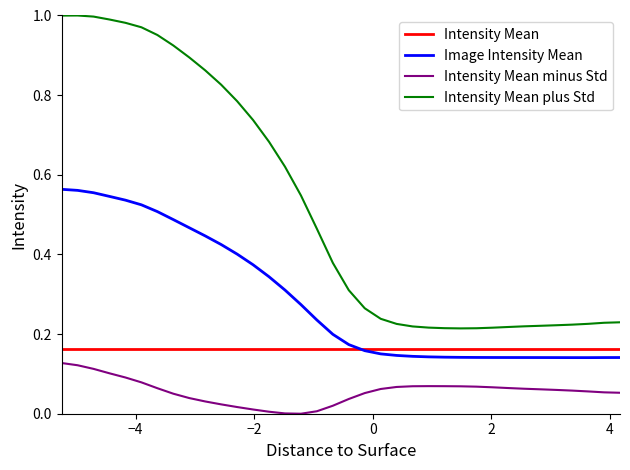

In Image Intensity Mean, how many points are lower than both neighbors (excluding endpoints)?

1